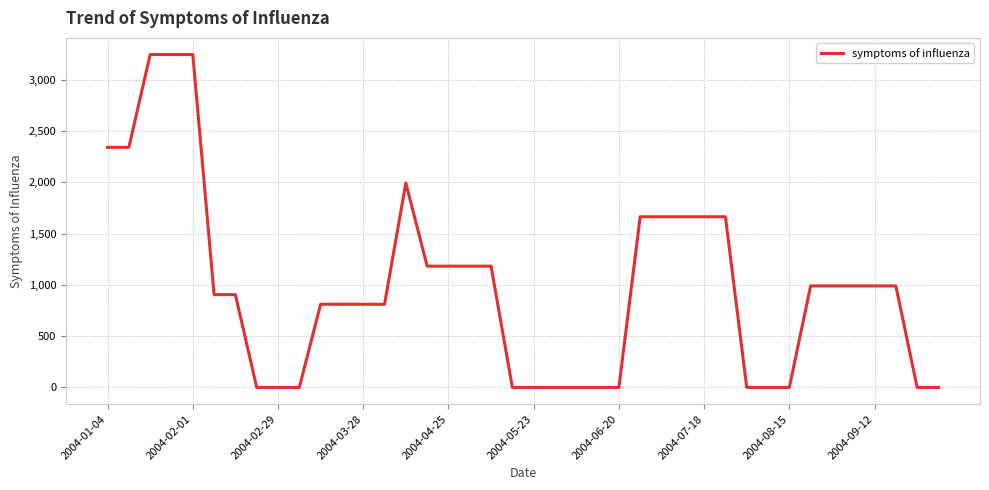

What is the difference between the maximum and second lowest values?

3245.1